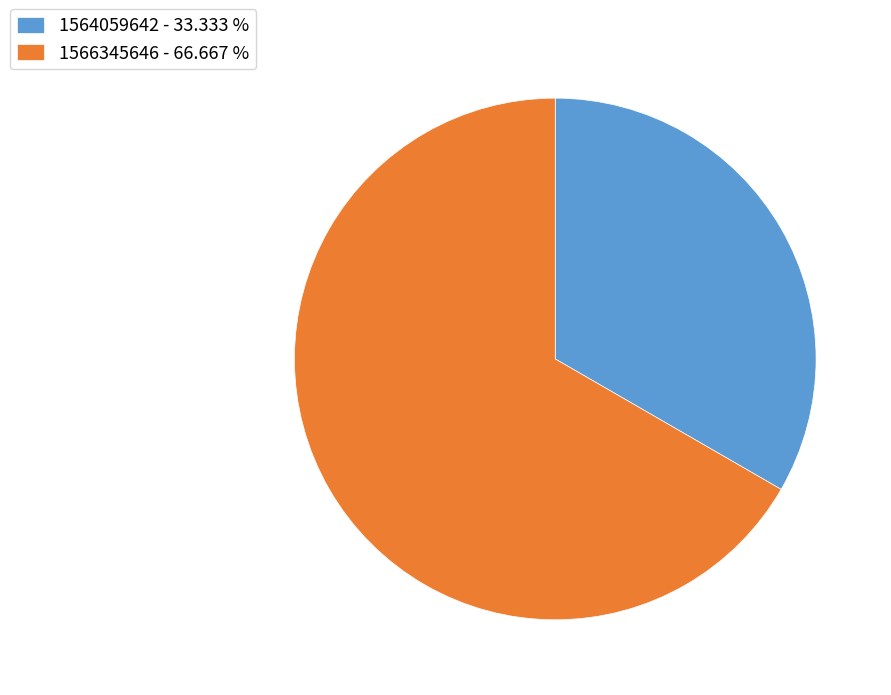

Which has a higher value, 1566345646 - 66.667 % or 1564059642 - 33.333 %?

1566345646 - 66.667 %